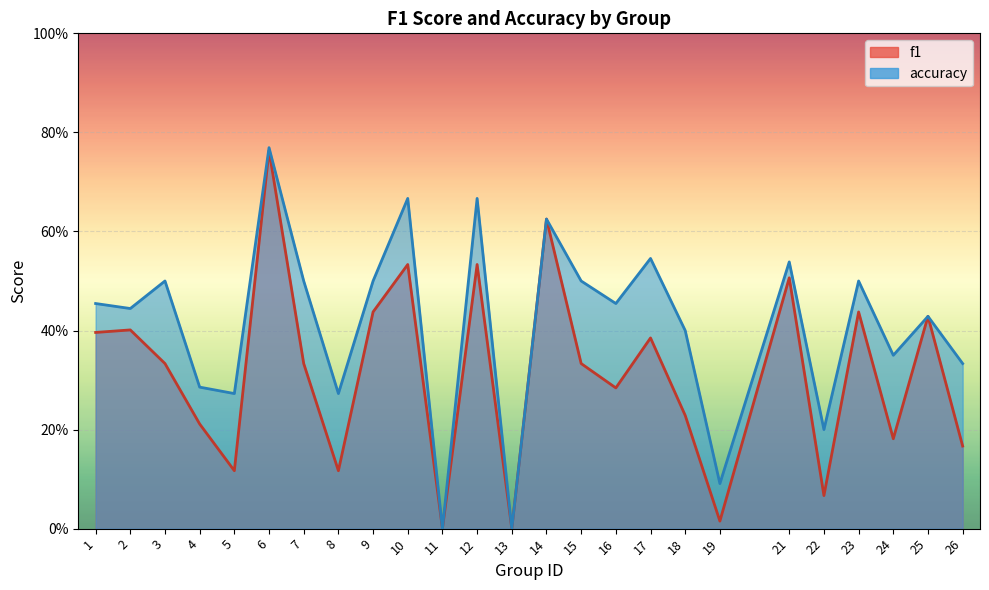

What are all the series names shown in the legend?

f1, accuracy